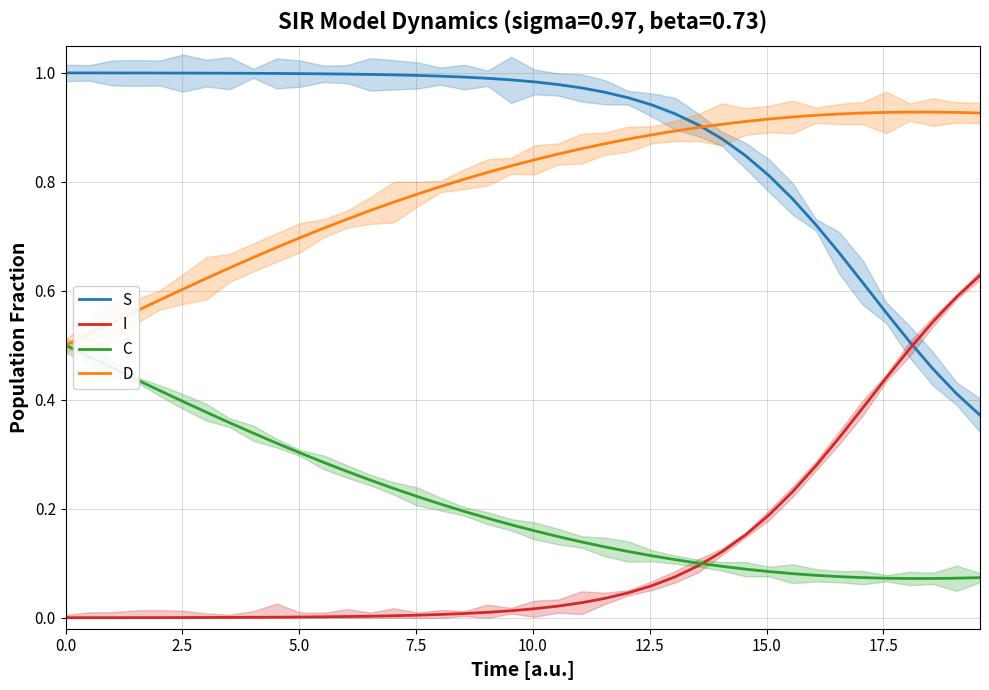

True or false: D and I cross at least once.

False